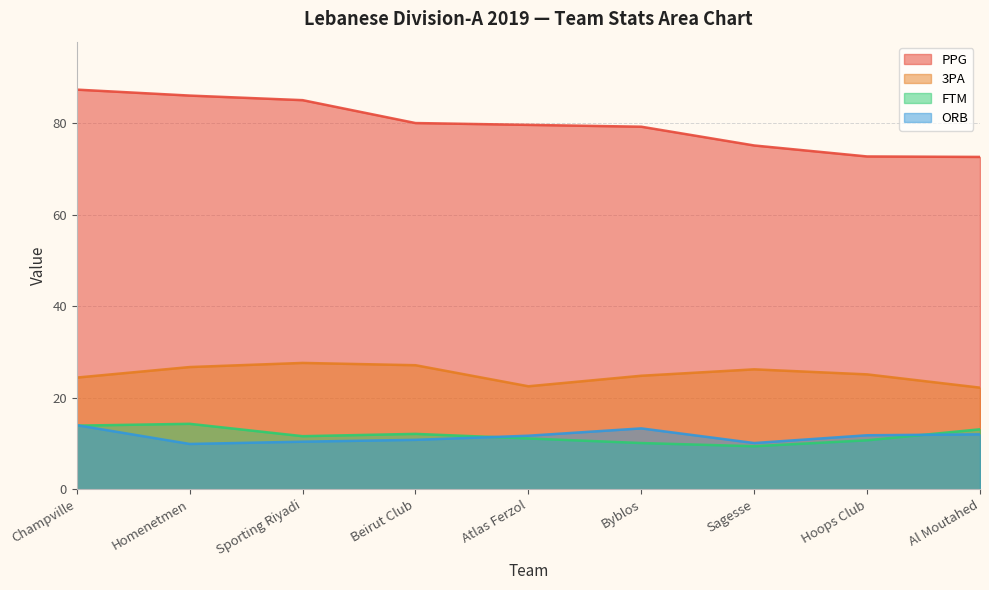

How many data points in PPG are above 79?

6